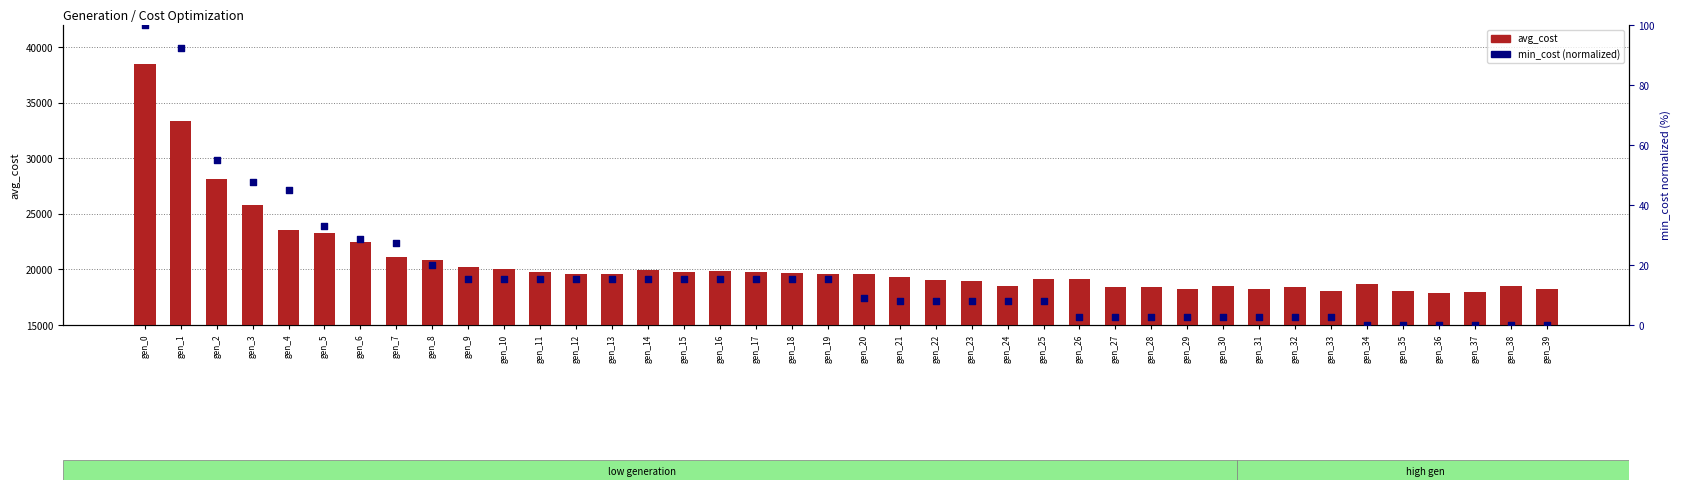

At how many categories does at least one series exceed 36962?

1